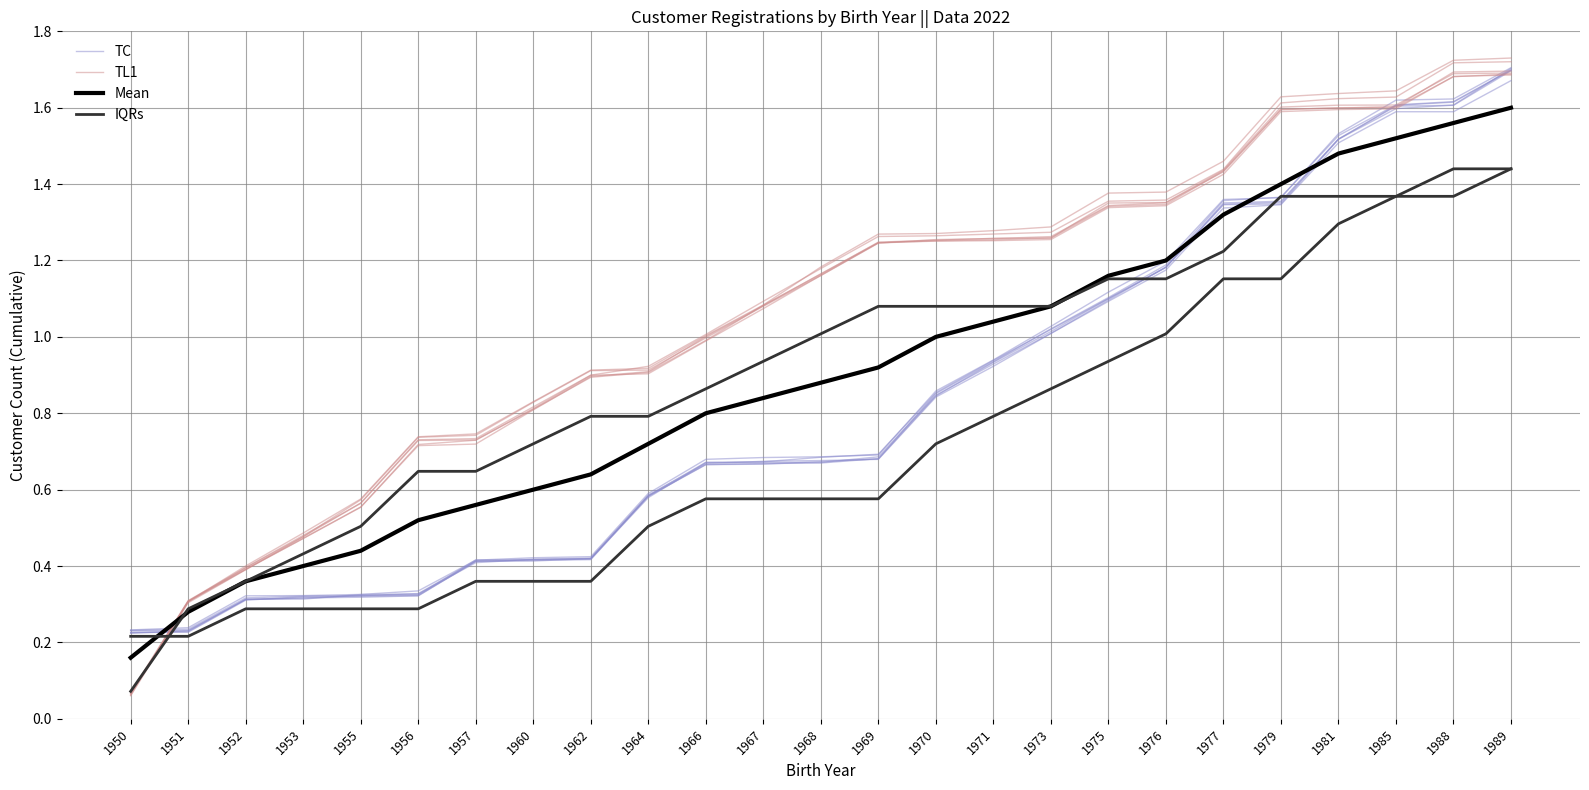

What is the average value of the IQRs series?

0.7